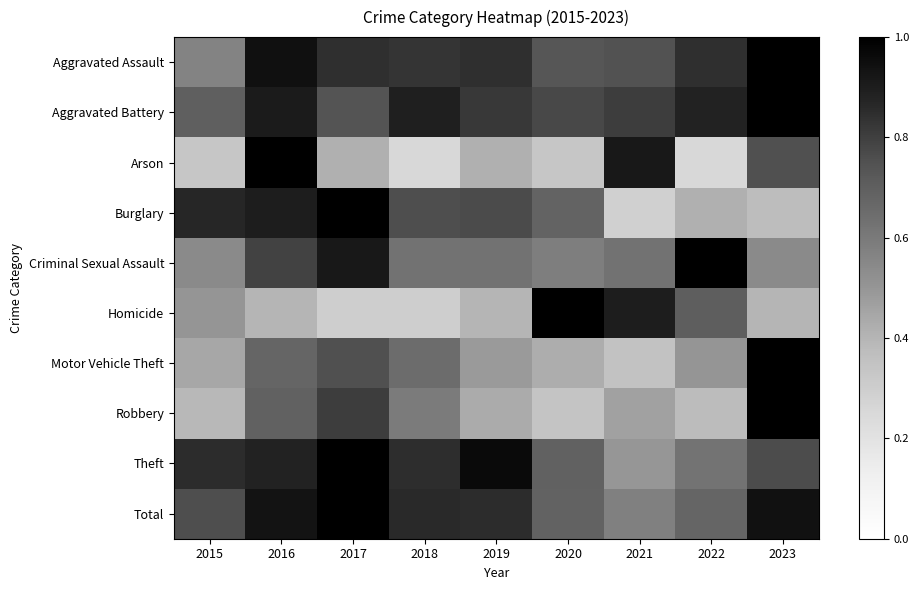

At how many categories does at least one series exceed 0?

9